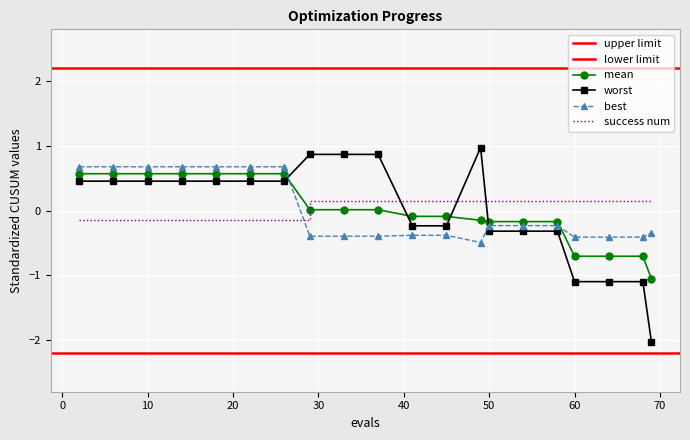

How many values in worst are above zero?

11